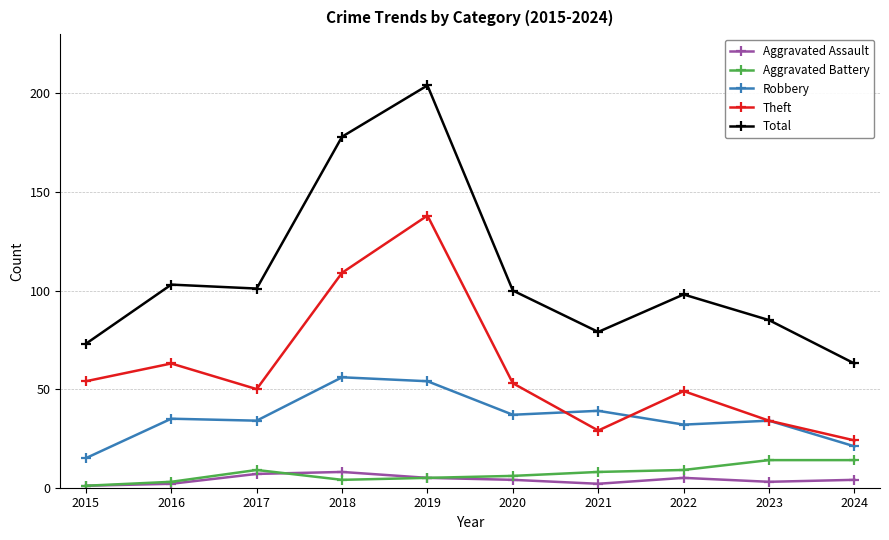

How many values in the Aggravated Battery series are below 8?

5